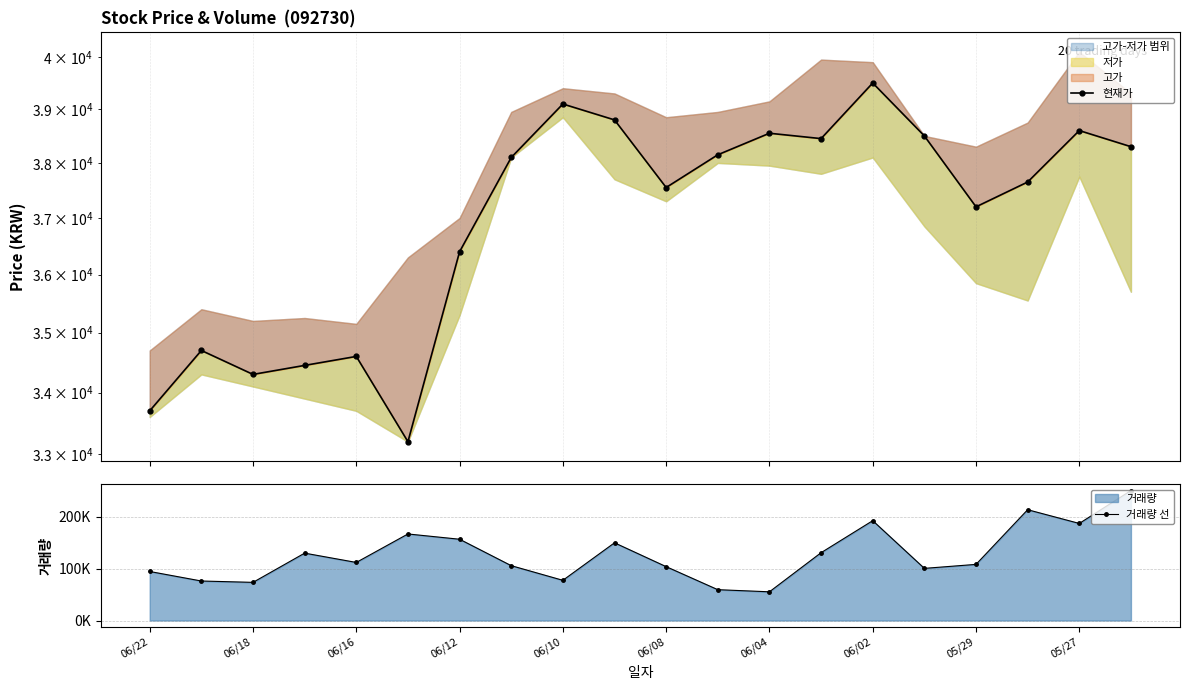

What is the maximum value shown in the chart?

250872